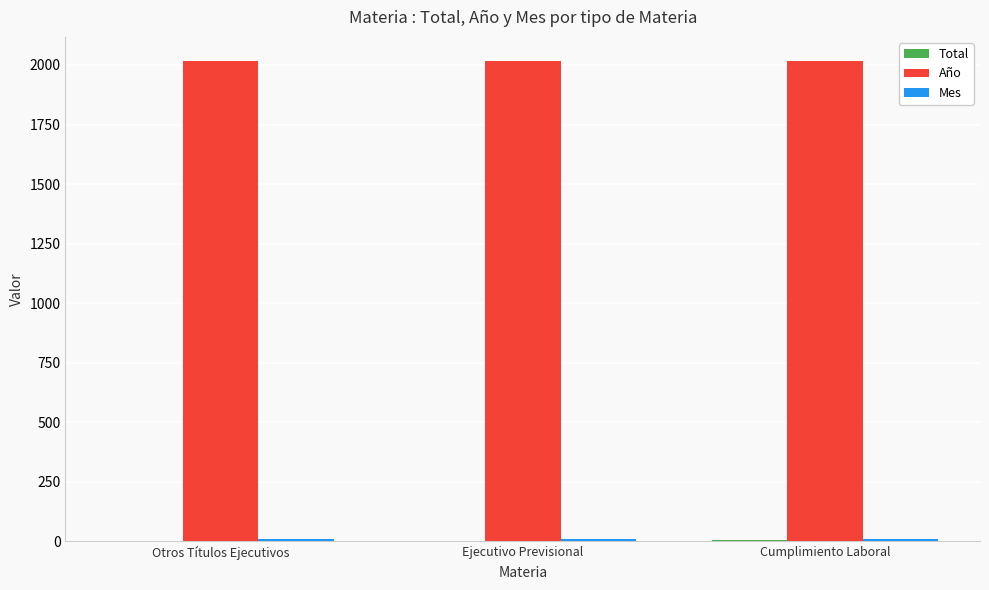

What is the sum of all Año values?

6051